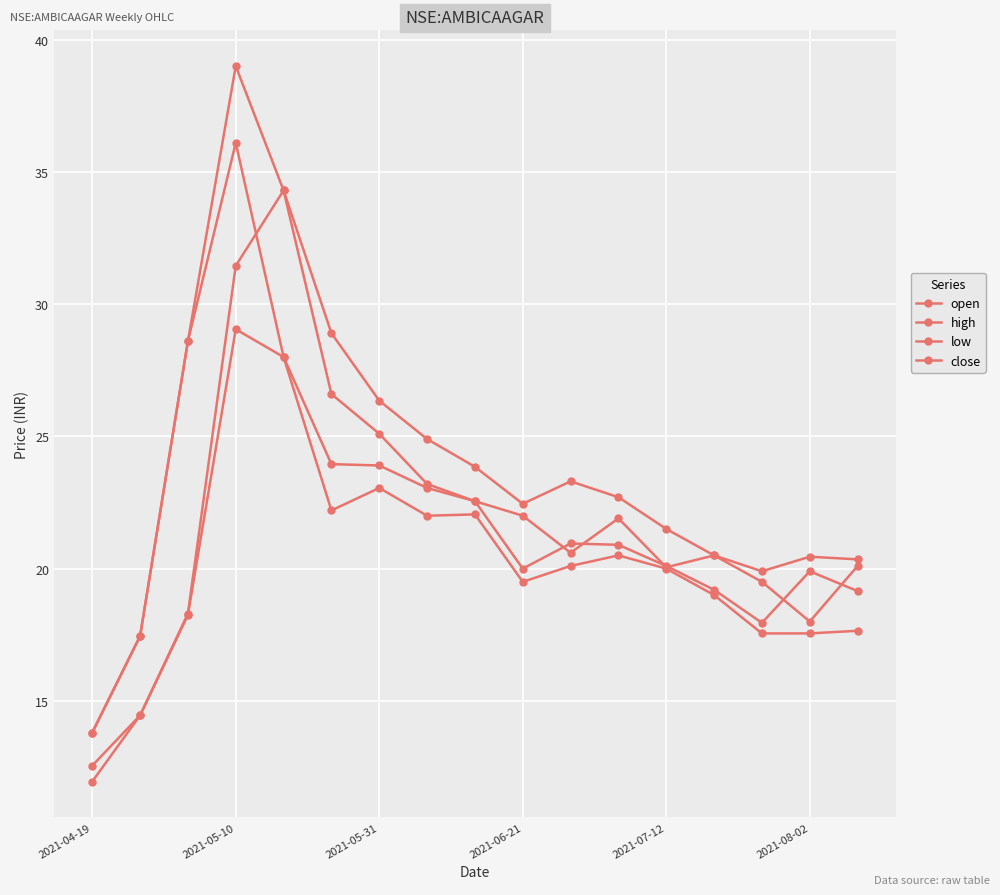

How many distinct data groups are displayed?

4